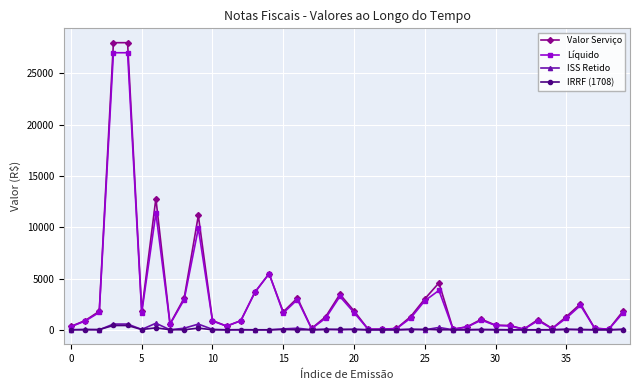

What is the value of the Valor Serviço point at the 6th from the left?

1809.0